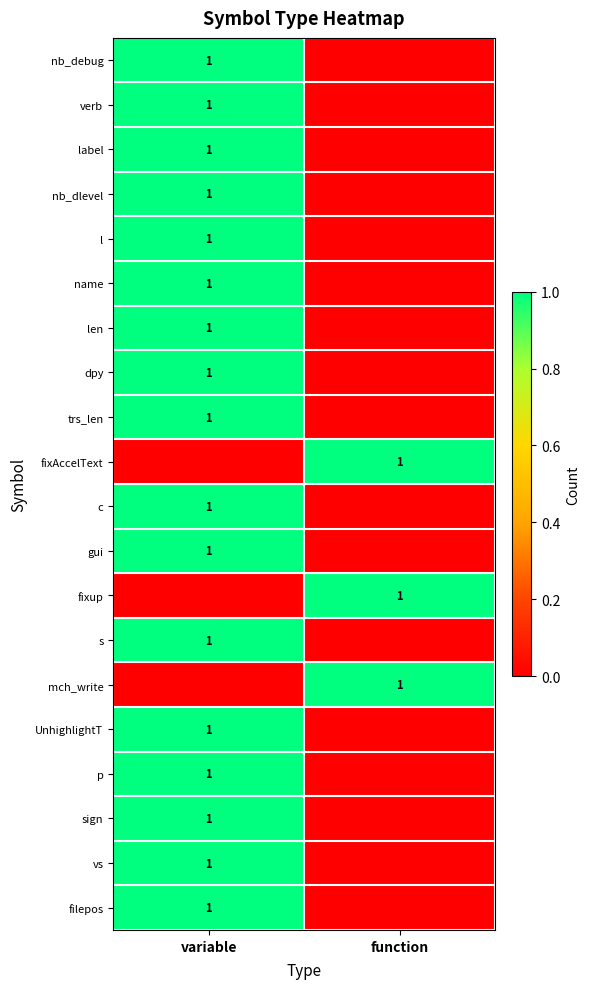

How many distinct data groups are displayed?

20